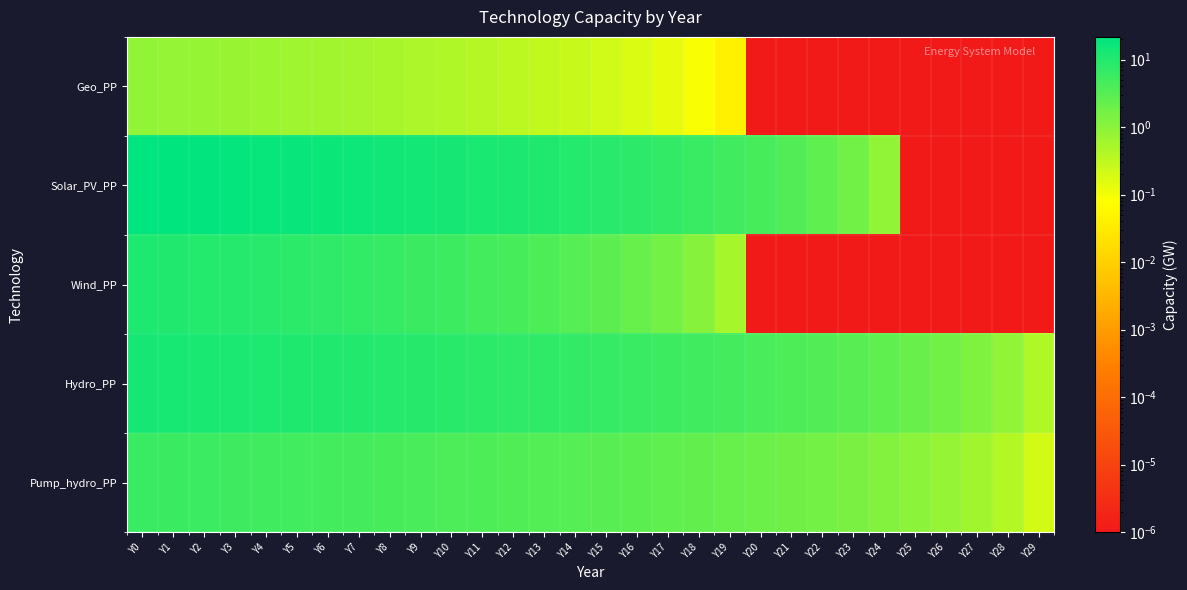

Reading left to right, list all the values displayed in this chart.

Geo_PP: Y0=0.9	Y1=0.8	Y2=0.8	Y3=0.7	Y4=0.7	Y5=0.7	Y6=0.6	Y7=0.6	Y8=0.5	Y9=0.5	Y10=0.4	Y11=0.4	Y12=0.3	Y13=0.3	Y14=0.3	Y15=0.2	Y16=0.2	Y17=0.1	Y18=0.1	Y19=0.0	Y20=0.0	Y21=0.0	Y22=0.0	Y23=0.0	Y24=0.0	Y25=0.0	Y26=0.0	Y27=0.0	Y28=0.0	Y29=0.0
Solar_PV_PP: Y0=21.6	Y1=20.8	Y2=19.9	Y3=19.1	Y4=18.2	Y5=17.3	Y6=16.5	Y7=15.6	Y8=14.7	Y9=13.9	Y10=13.0	Y11=12.1	Y12=11.3	Y13=10.4	Y14=9.5	Y15=8.7	Y16=7.8	Y17=6.9	Y18=6.1	Y19=5.2	Y20=4.3	Y21=3.5	Y22=2.6	Y23=1.7	Y24=0.9	Y25=0.0	Y26=0.0	Y27=0.0	Y28=0.0	Y29=0.0
Wind_PP: Y0=10.9	Y1=10.3	Y2=9.8	Y3=9.2	Y4=8.7	Y5=8.2	Y6=7.6	Y7=7.1	Y8=6.5	Y9=6.0	Y10=5.4	Y11=4.9	Y12=4.3	Y13=3.8	Y14=3.3	Y15=2.7	Y16=2.2	Y17=1.6	Y18=1.1	Y19=0.5	Y20=0.0	Y21=0.0	Y22=0.0	Y23=0.0	Y24=0.0	Y25=0.0	Y26=0.0	Y27=0.0	Y28=0.0	Y29=0.0
Hydro_PP: Y0=12.9	Y1=12.5	Y2=12.0	Y3=11.6	Y4=11.2	Y5=10.7	Y6=10.3	Y7=9.9	Y8=9.4	Y9=9.0	Y10=8.6	Y11=8.2	Y12=7.7	Y13=7.3	Y14=6.9	Y15=6.4	Y16=6.0	Y17=5.6	Y18=5.2	Y19=4.7	Y20=4.3	Y21=3.9	Y22=3.4	Y23=3.0	Y24=2.6	Y25=2.1	Y26=1.7	Y27=1.3	Y28=0.9	Y29=0.4
Pump_hydro_PP: Y0=6.0	Y1=5.8	Y2=5.6	Y3=5.4	Y4=5.2	Y5=5.0	Y6=4.8	Y7=4.6	Y8=4.4	Y9=4.2	Y10=4.0	Y11=3.8	Y12=3.6	Y13=3.4	Y14=3.2	Y15=3.0	Y16=2.8	Y17=2.6	Y18=2.4	Y19=2.2	Y20=2.0	Y21=1.8	Y22=1.6	Y23=1.4	Y24=1.2	Y25=1.0	Y26=0.8	Y27=0.6	Y28=0.4	Y29=0.2